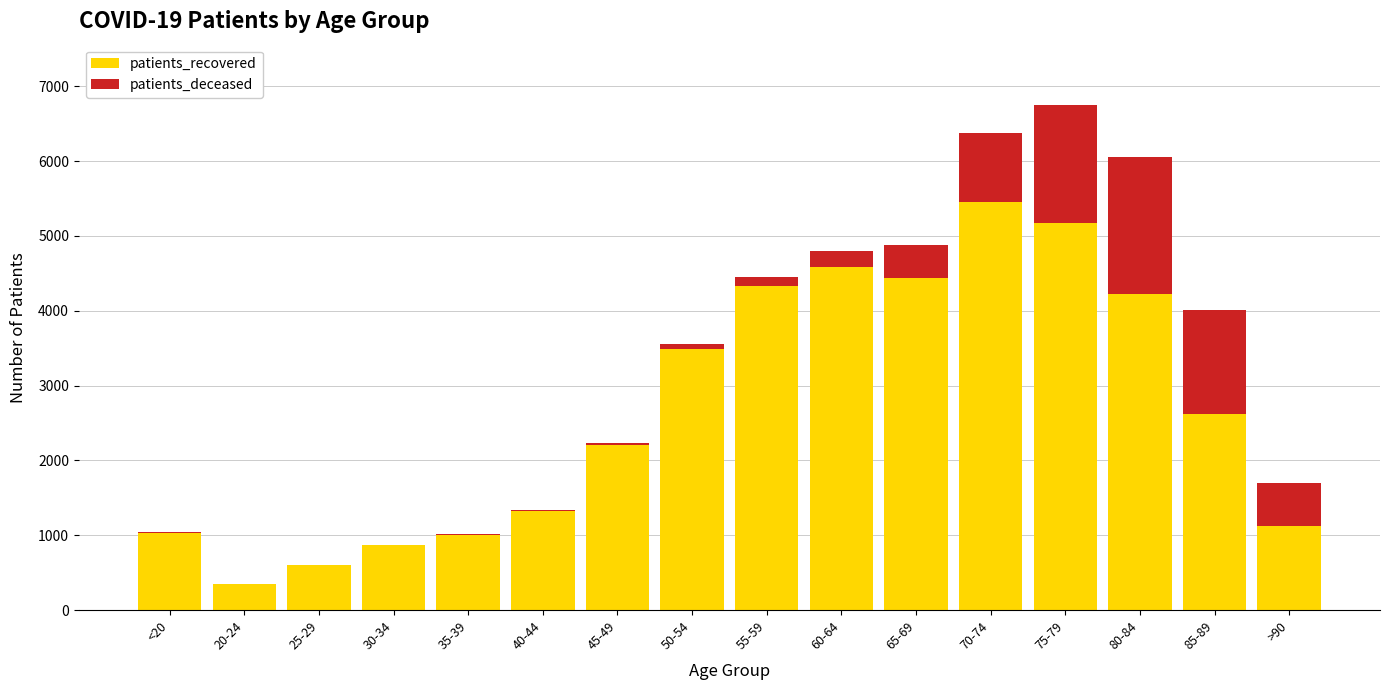

Which category has the highest value in the patients_recovered series?

70-74